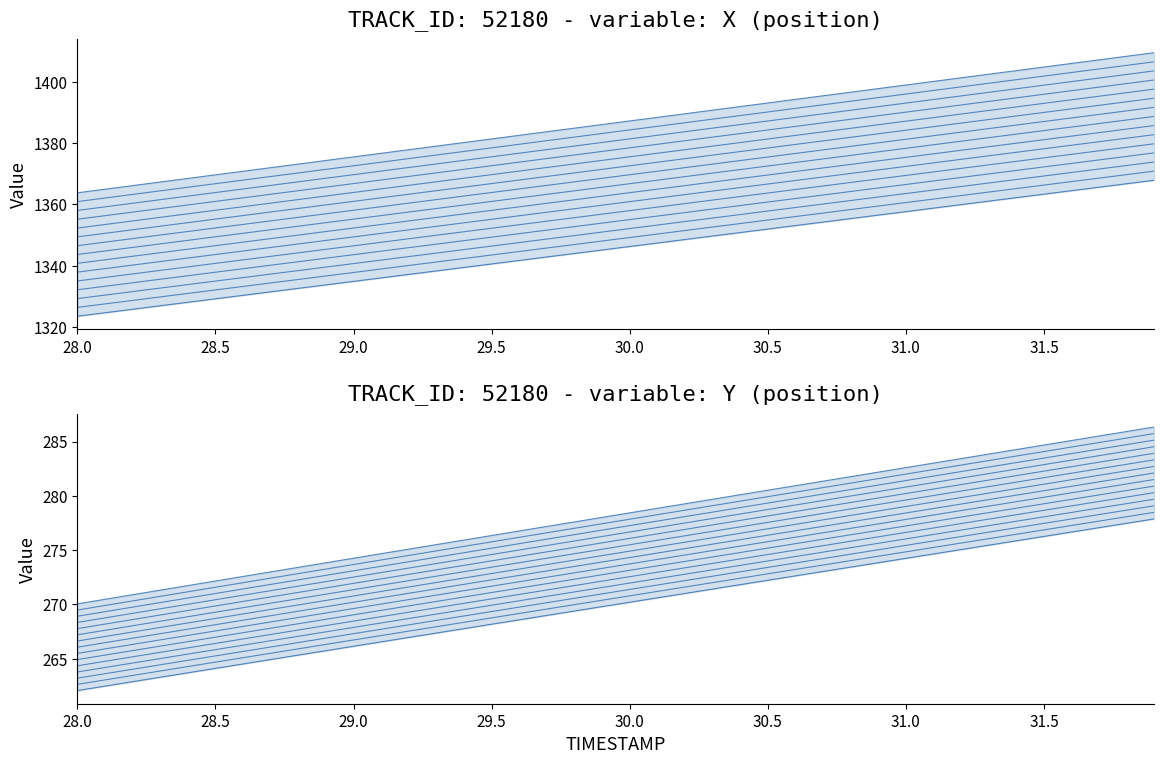

Which series has the widest spread of values?

X